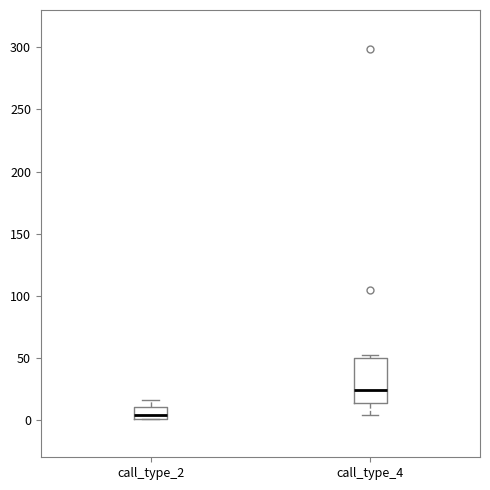

Where is the lower edge of the box for call_type_4 on the y-axis? The values are not printed on the chart, so give them approximately, as read against the axis.

15